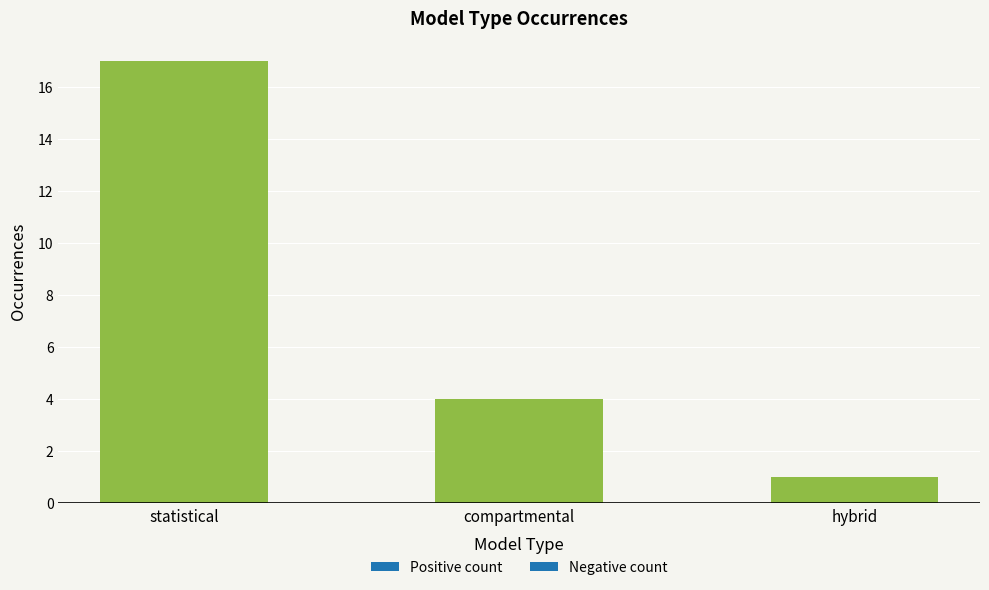

Rank the categories by value from highest to lowest.

statistical, compartmental, hybrid